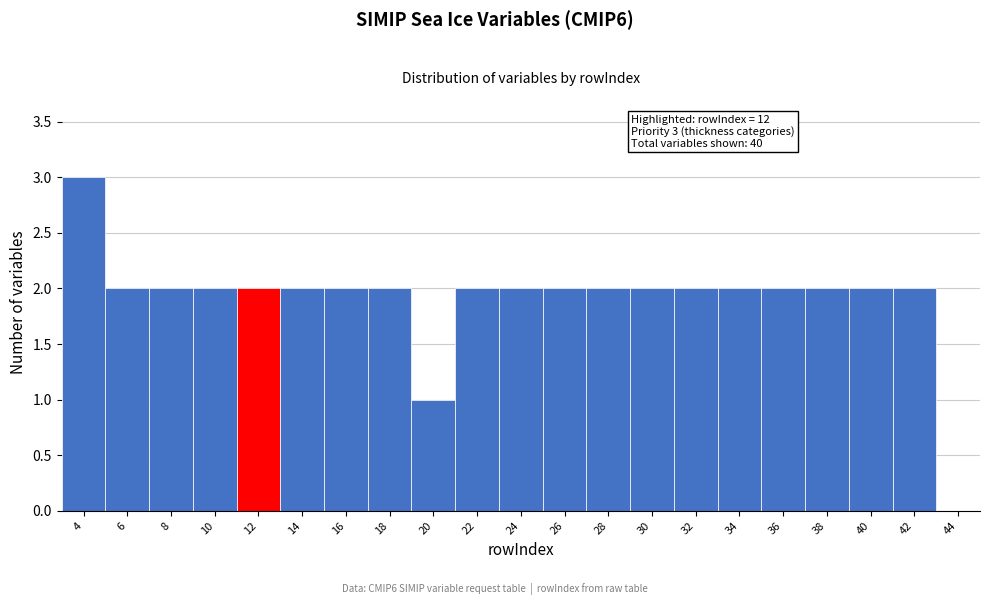

Reading right to left, what are all the values shown in this chart?

44=0	42=2	40=2	38=2	36=2	34=2	32=2	30=2	28=2	26=2	24=2	22=2	20=1	18=2	16=2	14=2	12=2	10=2	8=2	6=2	4=3